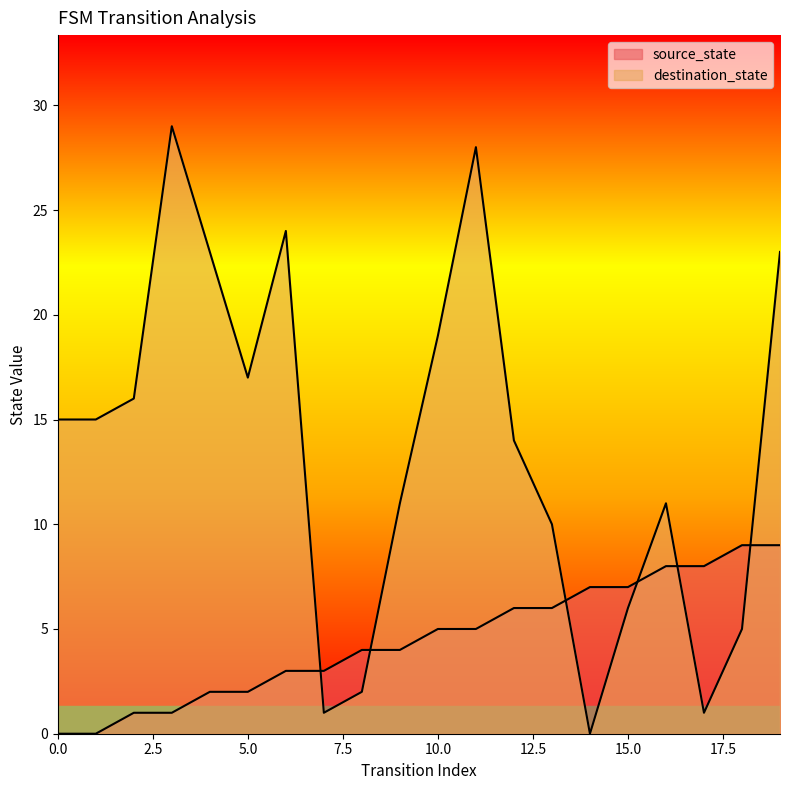

How many data points does each series have?

20